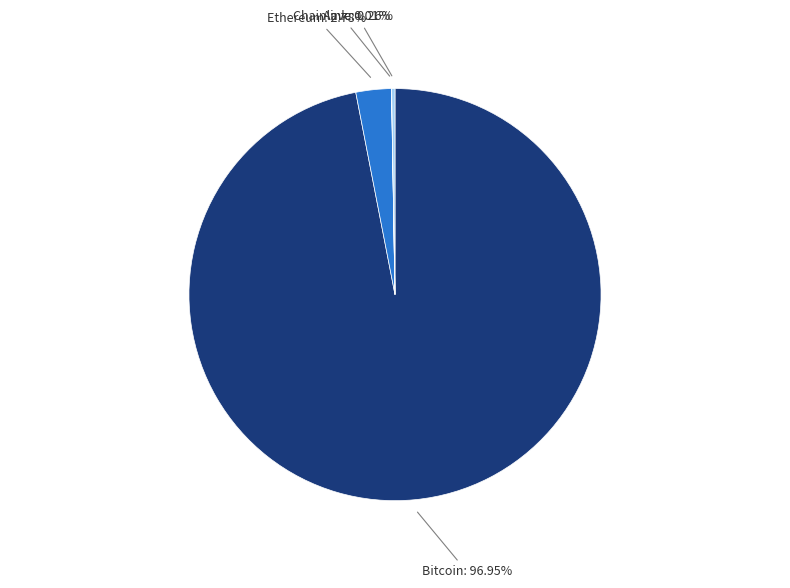

Which slice represents more than half of the pie?

Bitcoin